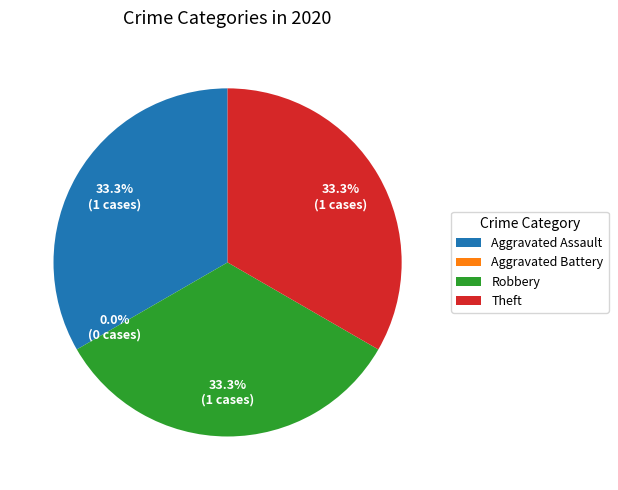

True or false: Aggravated Battery accounts for 14% of the total.

False